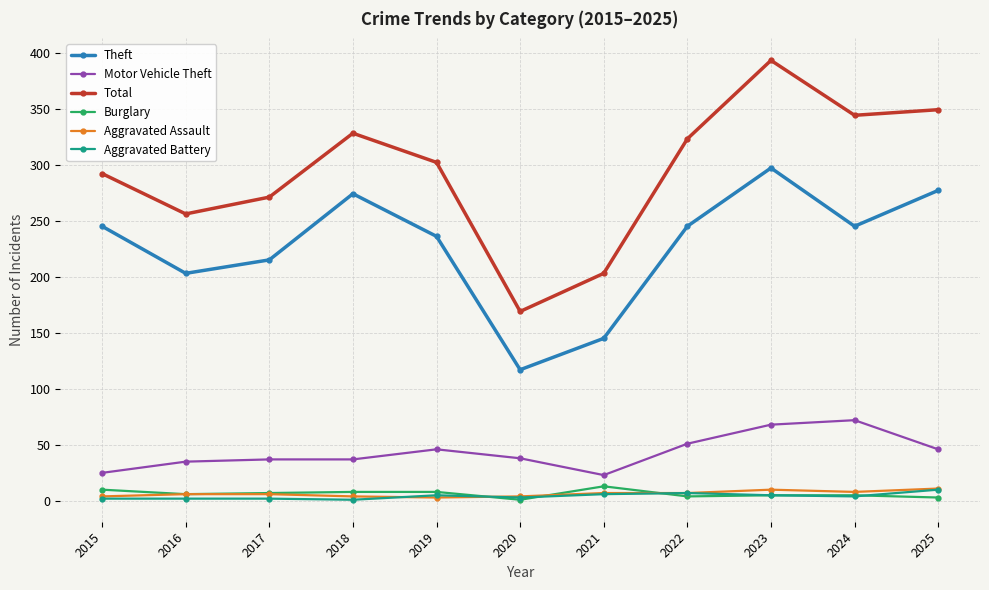

At which category is the sum across all series the highest?

2023